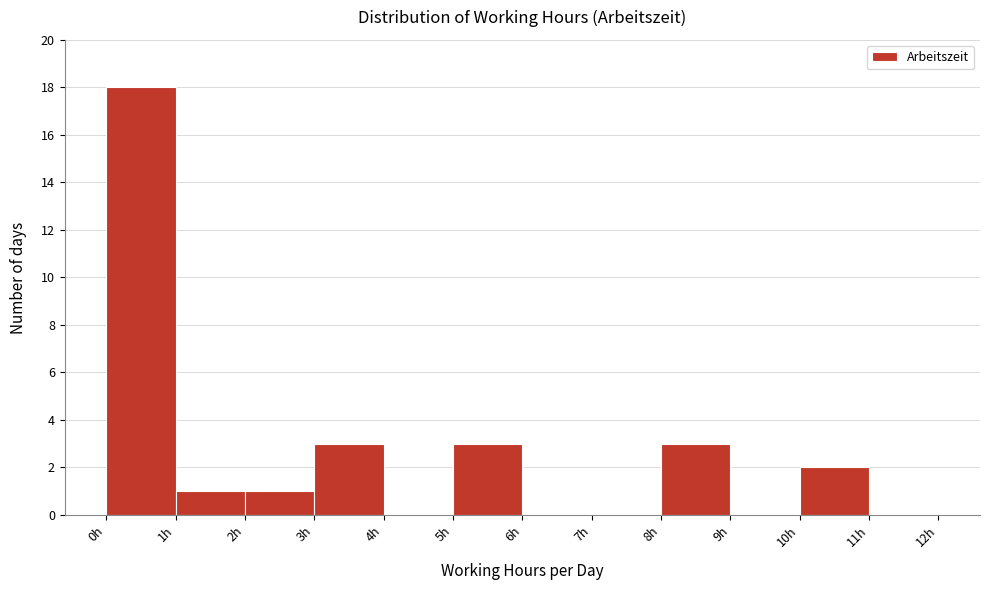

Reading left to right, transcribe this chart: for each bar, give the range it covers on the x-axis and its height. The values are not printed on the chart, so give them approximately, as read against the axis.

0 to 1: 18
1 to 2: 1
2 to 3: 1
3 to 4: 3
4 to 5: 0
5 to 6: 3
6 to 7: 0
7 to 8: 0
8 to 9: 3
9 to 10: 0
10 to 11: 2
11 to 12: 0